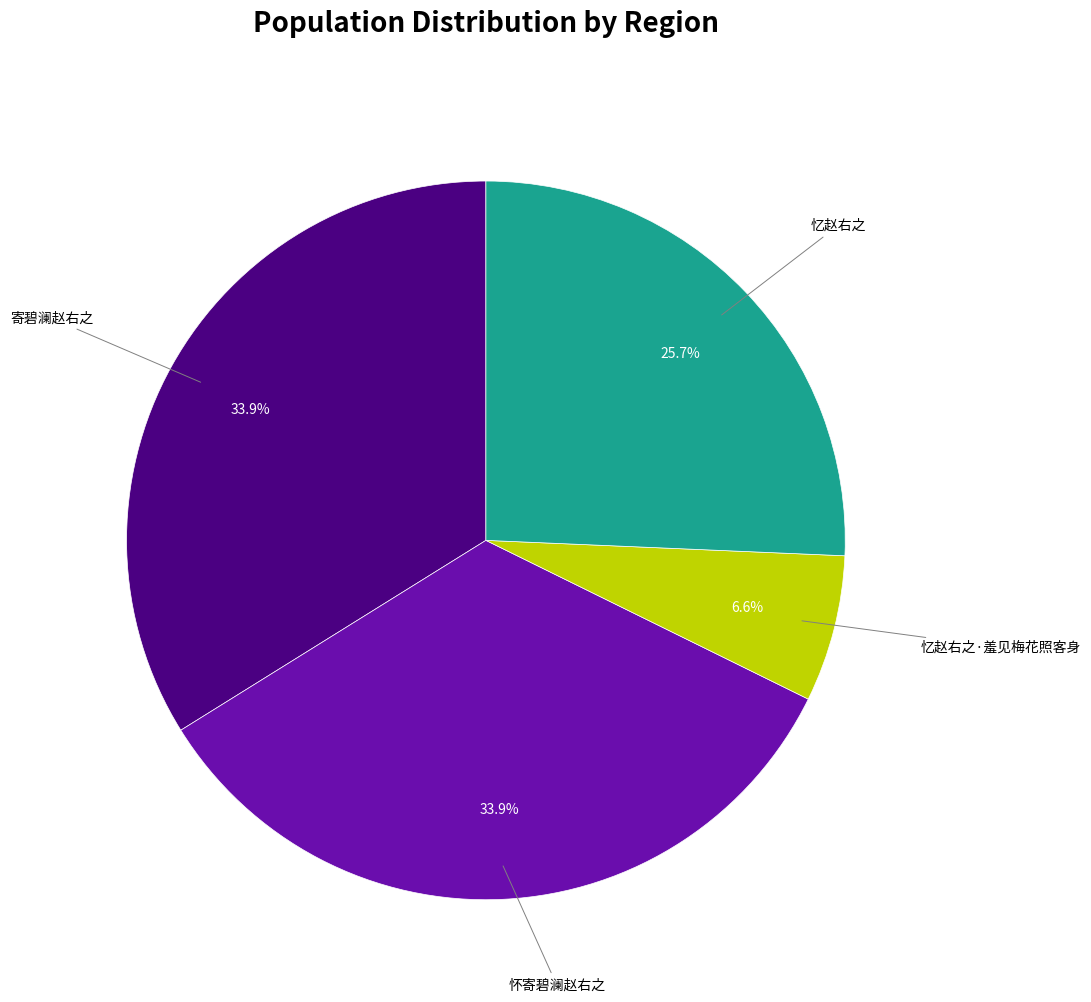

Does any single category account for the majority?

No